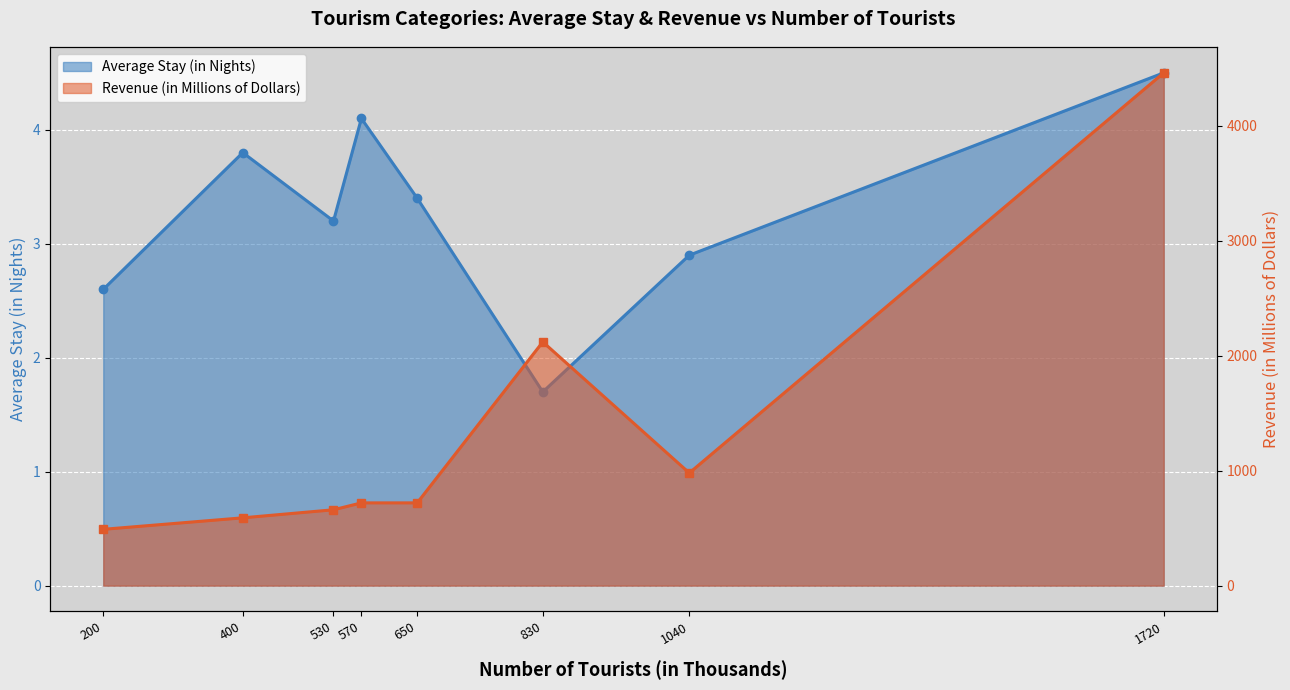

At how many categories does at least one series exceed 223?

8